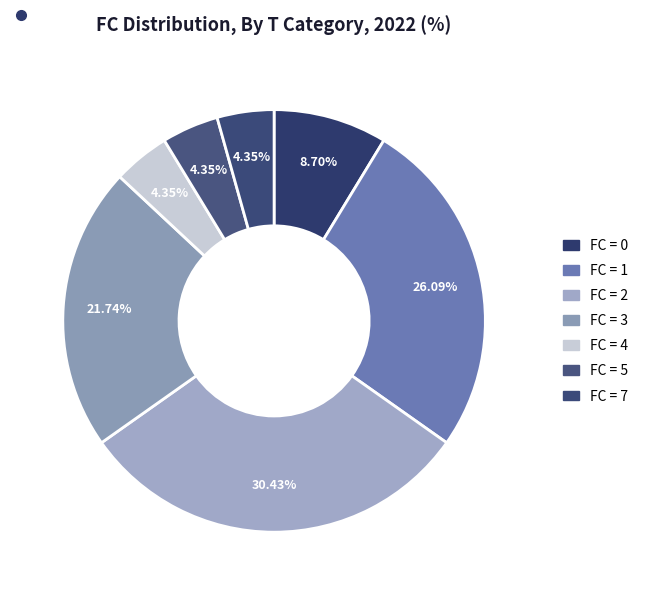

Rank the categories by value from lowest to highest.

4, 5, 7, 0, 3, 1, 2